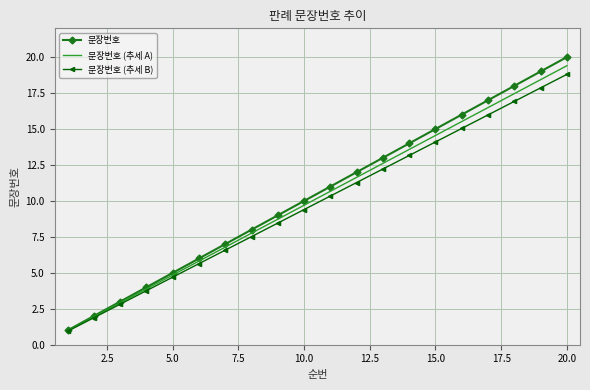

What is the maximum value for 문장번호 (추세 B)?

18.8